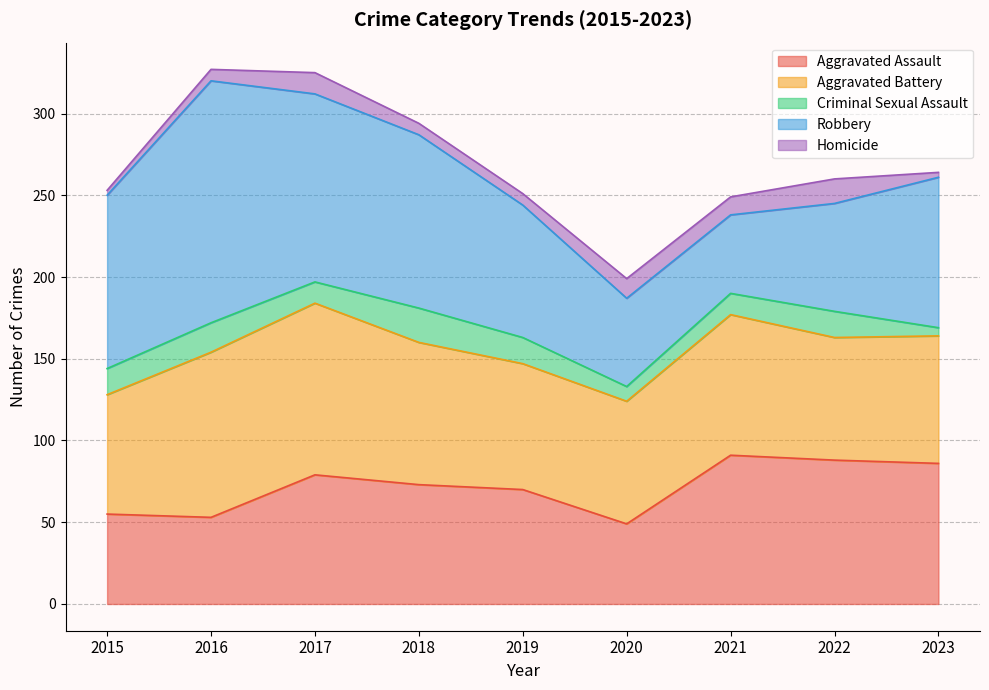

What is the value of the Aggravated Battery point at the 5th from the left?

77